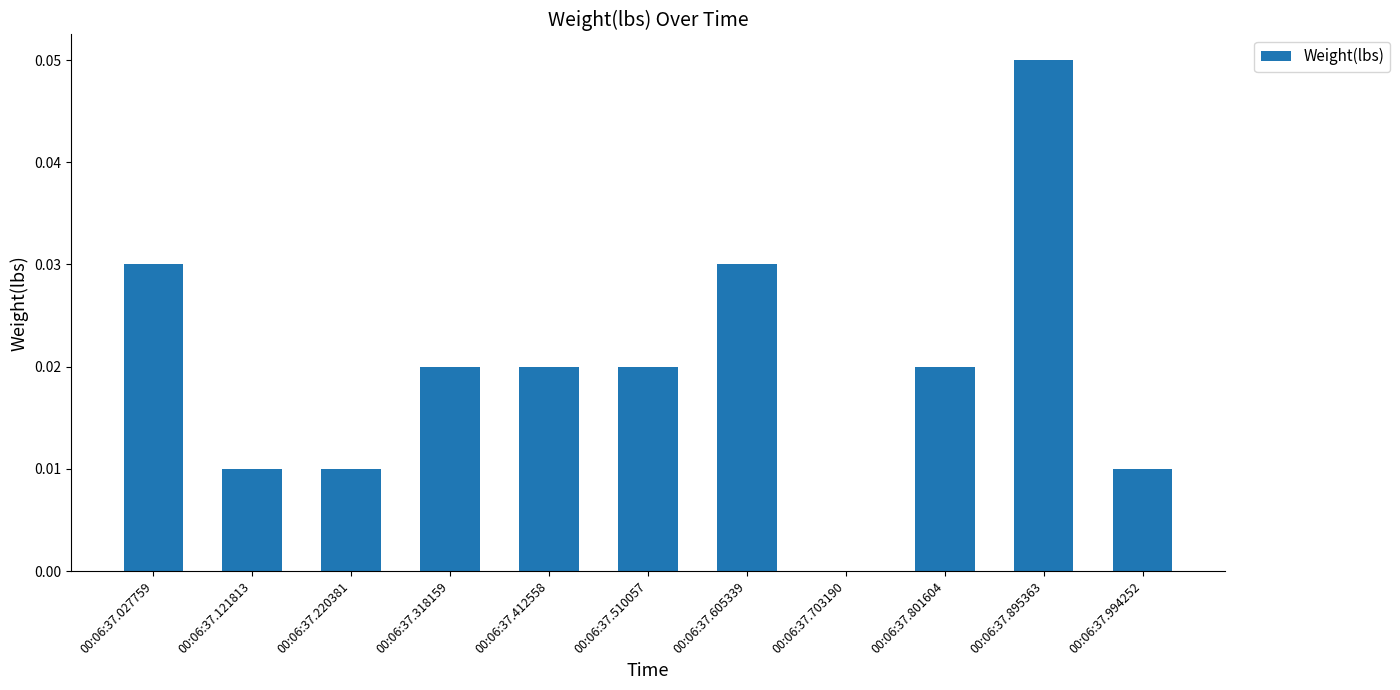

The chart shows a value of 0.0 at 00:06:37.220381. True or false?

True